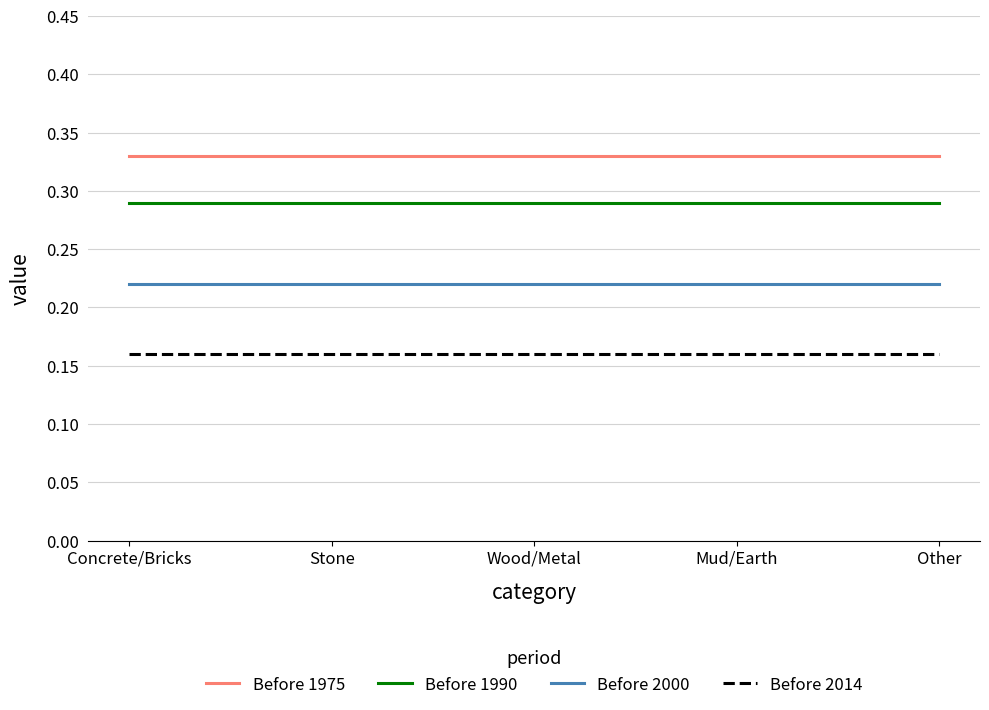

The Before 1990 series shows 0.1 at Other. True or false?

False